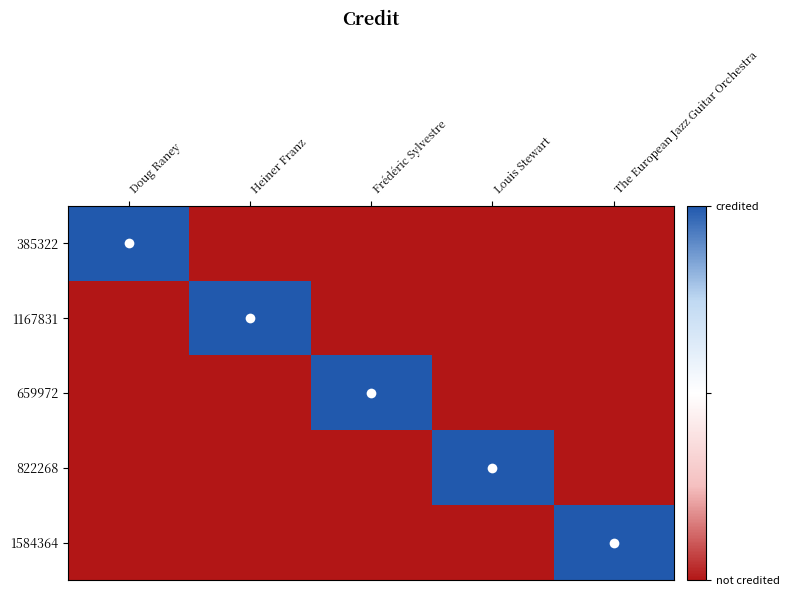

Reading left to right, extract all data points from this chart.

385322: Doug Raney=1	Heiner Franz=0	Frédéric Sylvestre=0	Louis Stewart=0	The European Jazz Guitar Orchestra=0
1167831: Doug Raney=0	Heiner Franz=1	Frédéric Sylvestre=0	Louis Stewart=0	The European Jazz Guitar Orchestra=0
659972: Doug Raney=0	Heiner Franz=0	Frédéric Sylvestre=1	Louis Stewart=0	The European Jazz Guitar Orchestra=0
822268: Doug Raney=0	Heiner Franz=0	Frédéric Sylvestre=0	Louis Stewart=1	The European Jazz Guitar Orchestra=0
1584364: Doug Raney=0	Heiner Franz=0	Frédéric Sylvestre=0	Louis Stewart=0	The European Jazz Guitar Orchestra=1